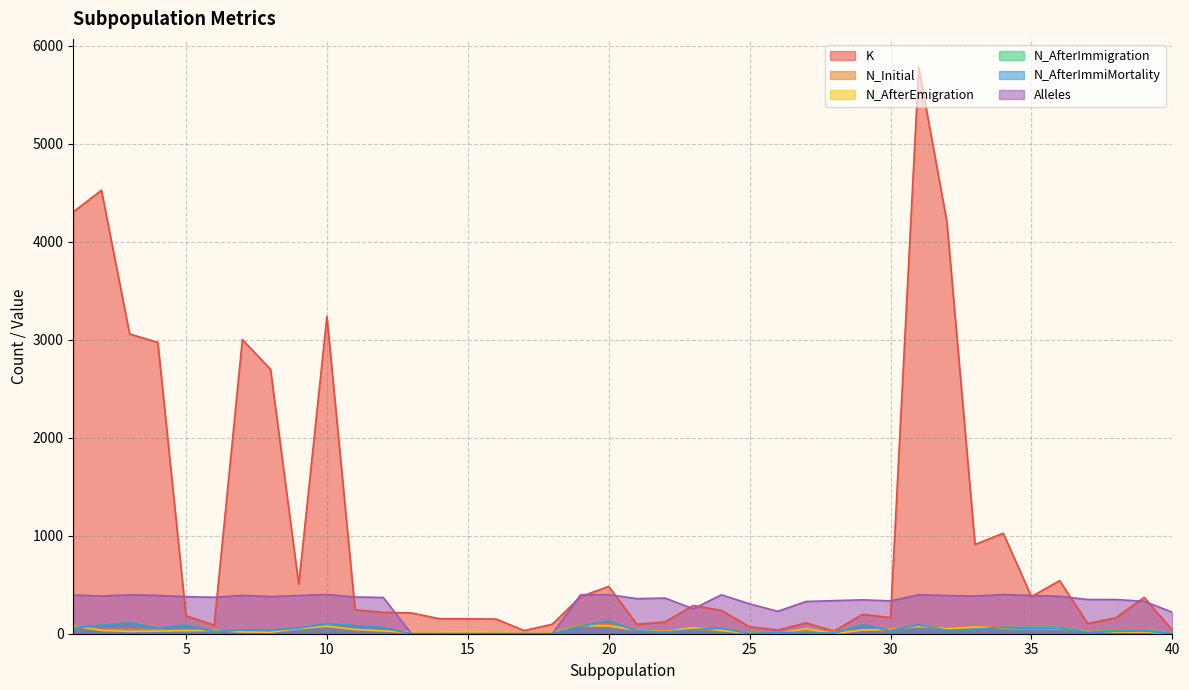

How many lines are shown in the chart?

6